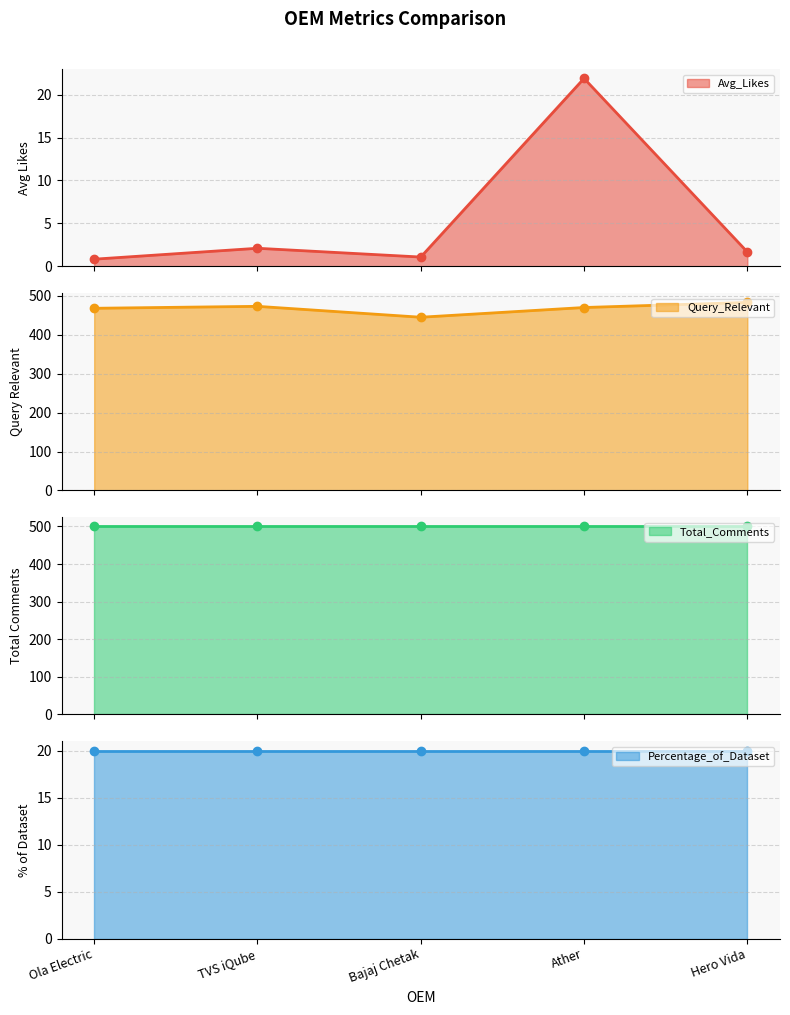

At which label does Avg_Likes line first exceed 1?

TVS iQube